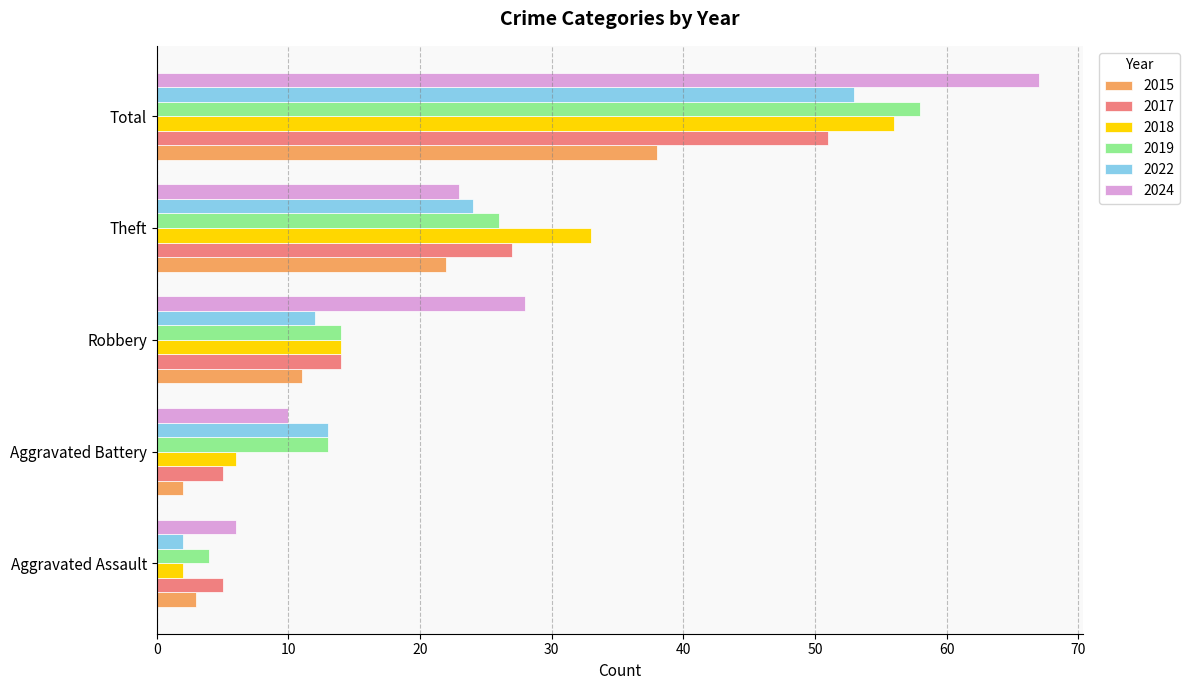

What is the spread (max minus min) of values at Total?

29